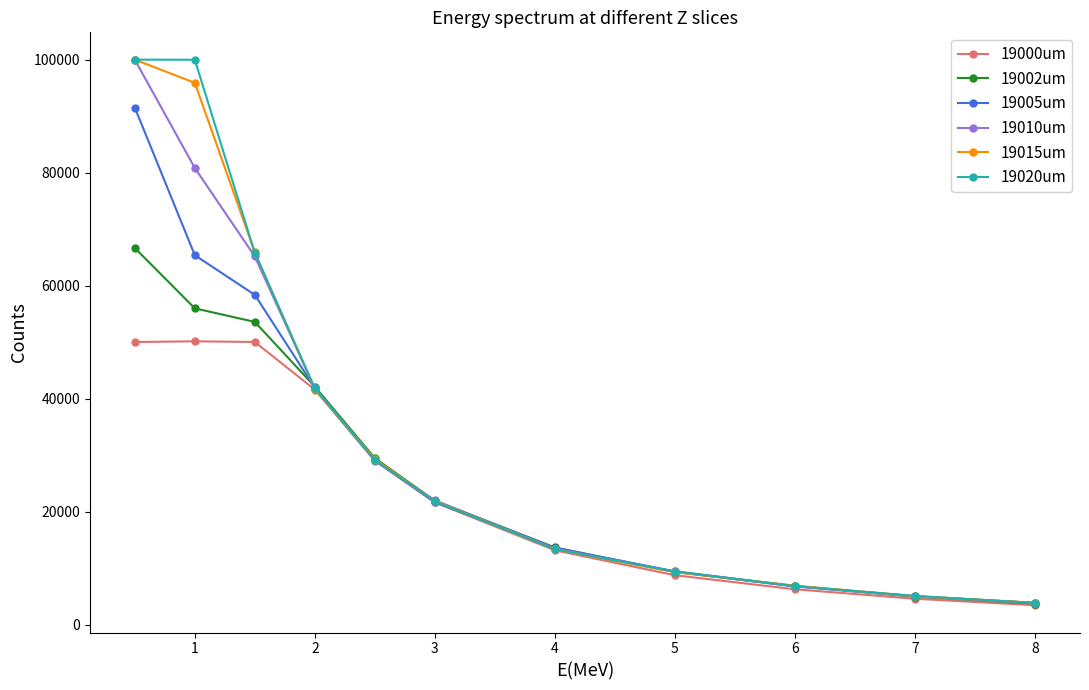

What is the value of the 19000um point at the 11th from the left?

3426